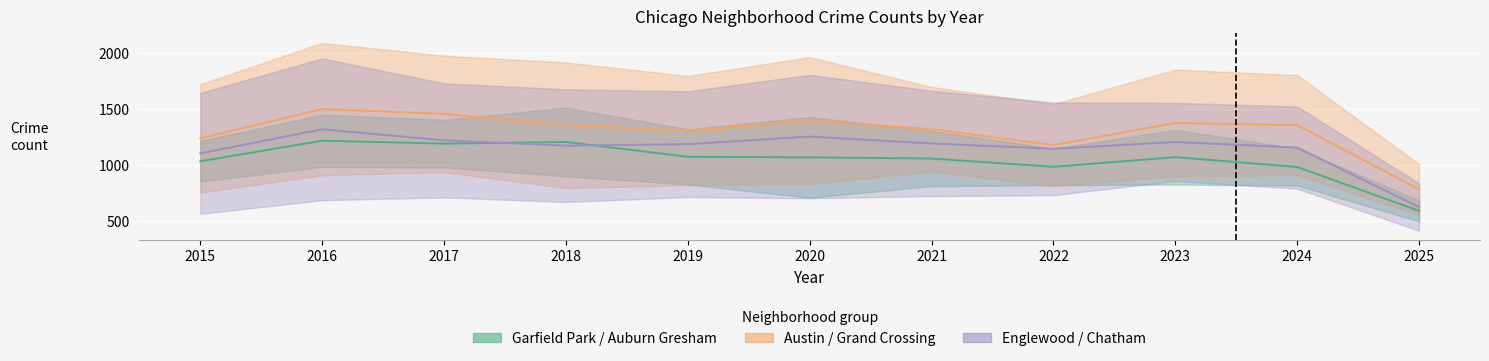

True or false: Chatham and Grand Crossing cross at least once.

False